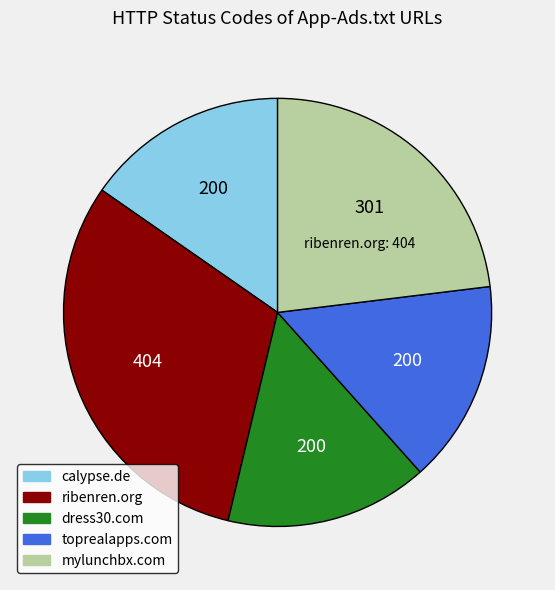

Is it true that mylunchbx.com is 23% of the pie?

True